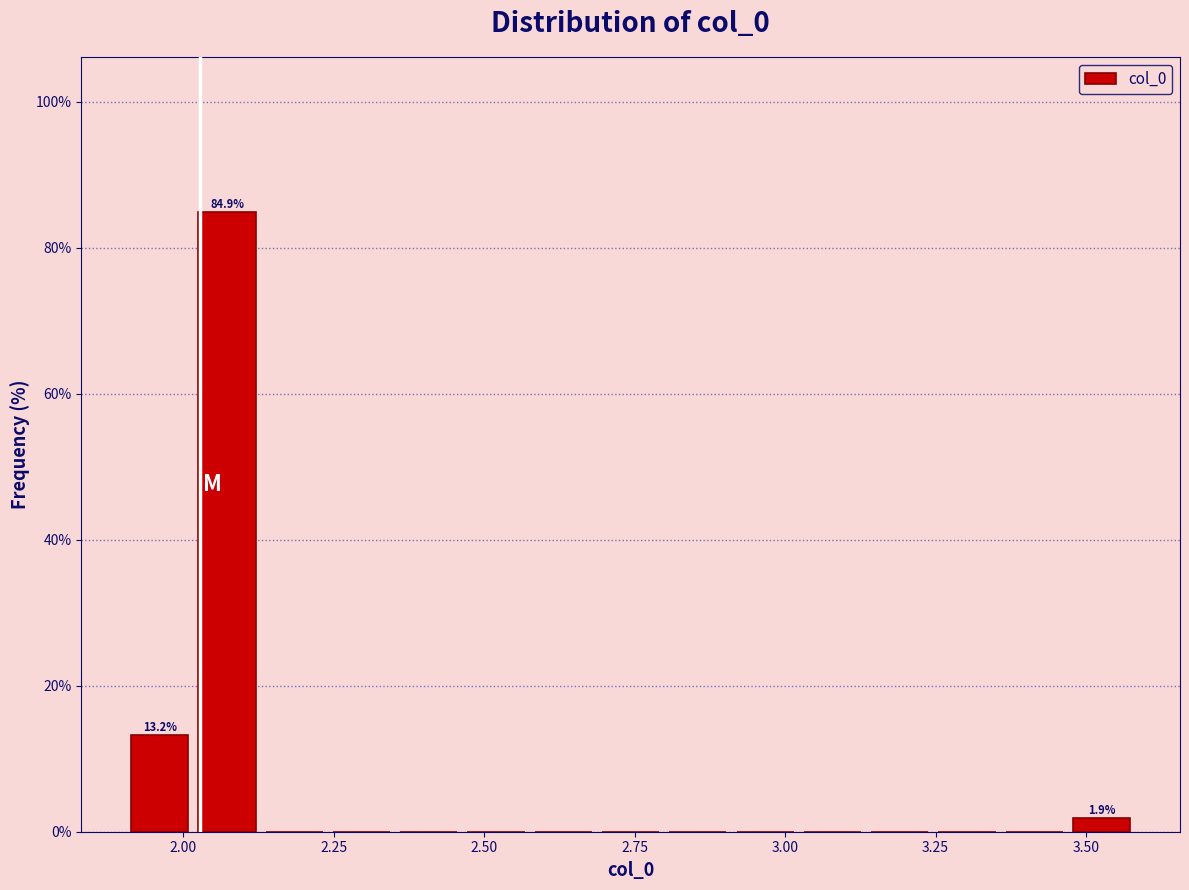

Read against the x-axis, roughly where is the centre of the tallest bar?

2.05